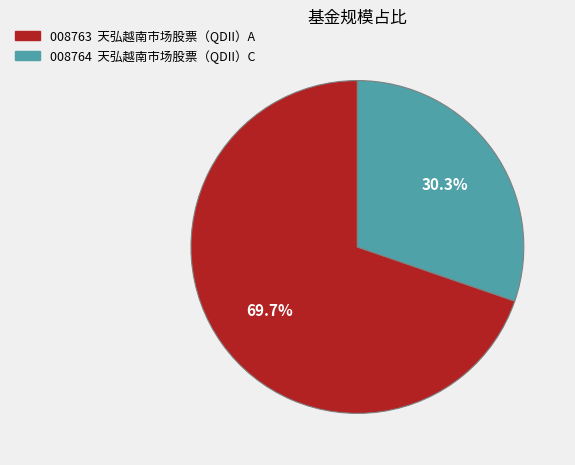

Is there a majority slice in this chart?

Yes